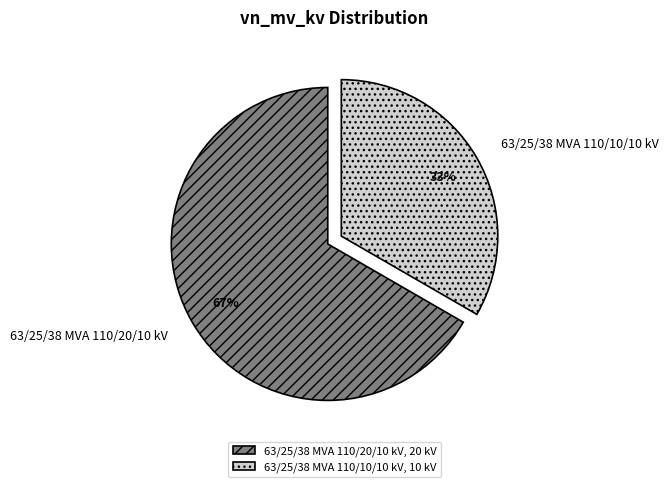

Does 63/25/38 MVA 110/10/10 kV account for over 50% of the chart?

No